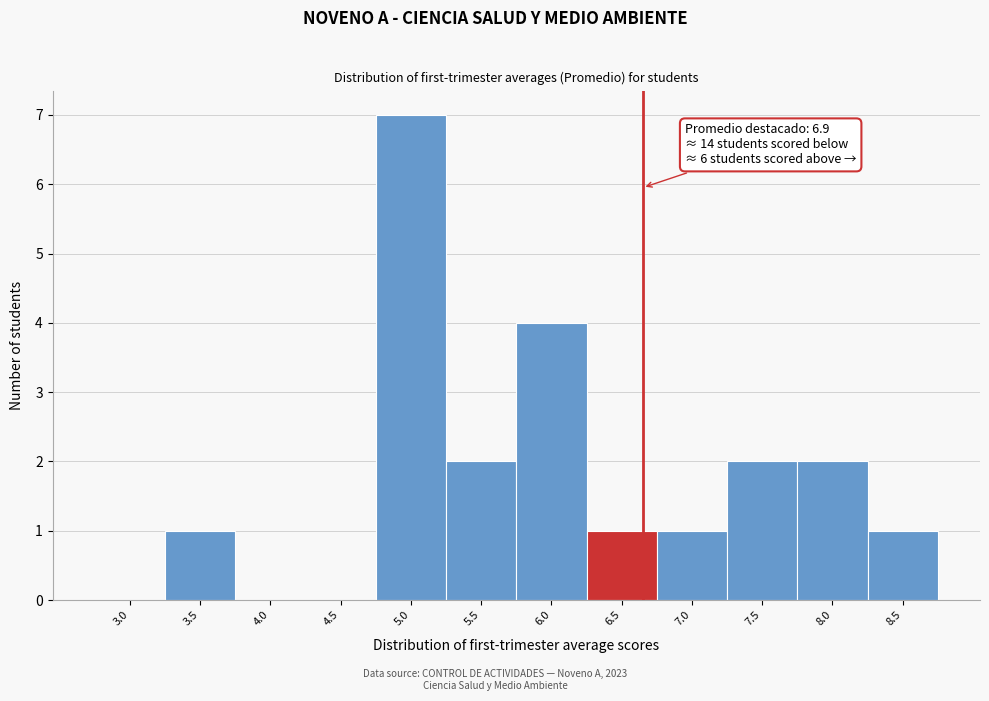

Reading left to right, list all the values displayed in this chart.

3.0=0	3.5=1	4.0=0	4.5=0	5.0=7	5.5=2	6.0=4	6.5=1	7.0=1	7.5=2	8.0=2	8.5=1